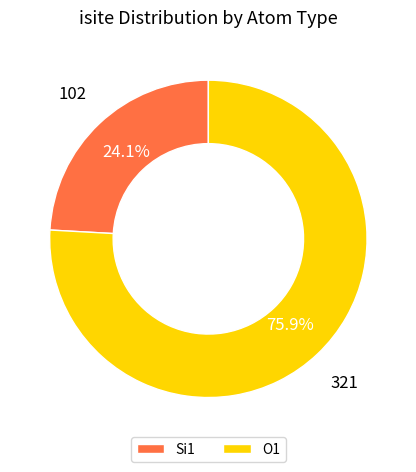

Which has a higher value, Si1 or O1?

O1